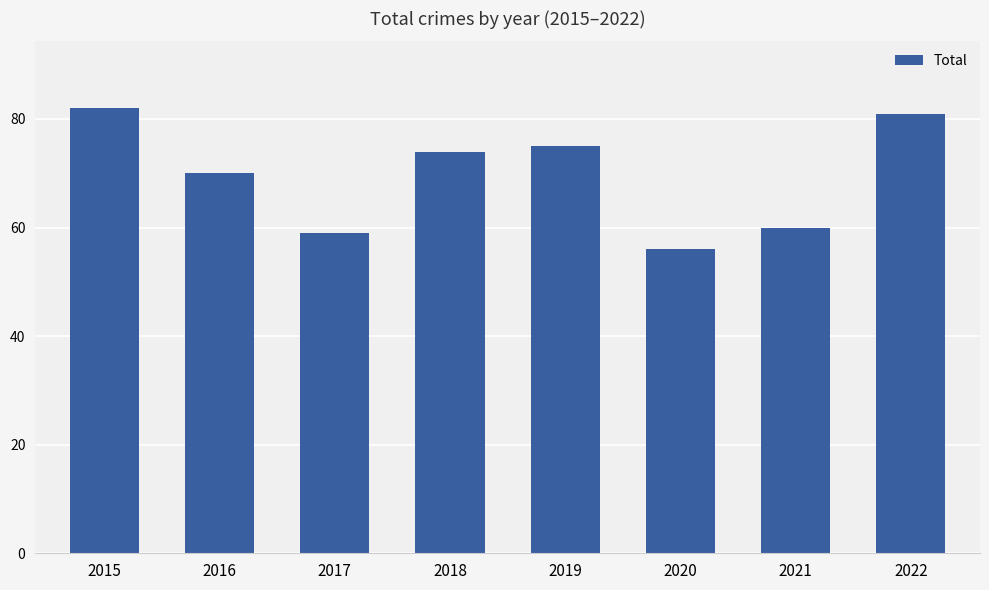

Is it true that the value at 2016 is 70?

True